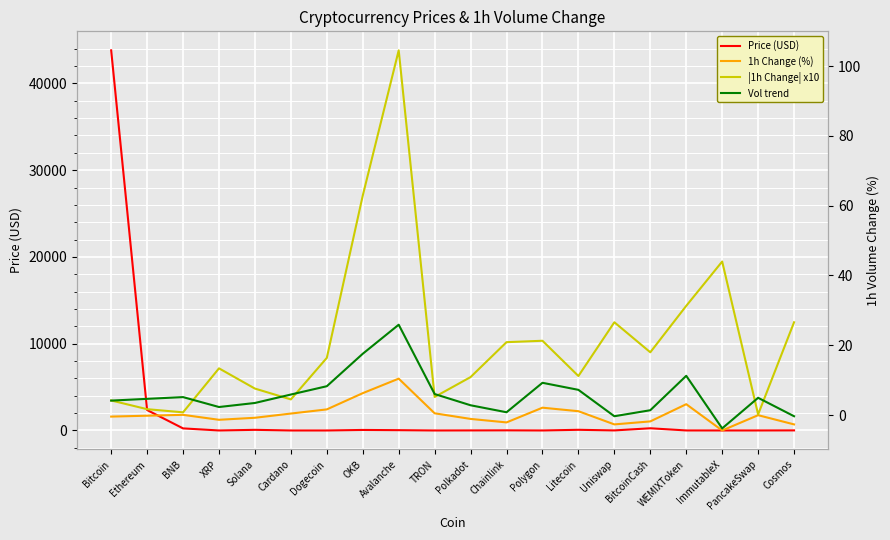

What is the highest value of the 1h Change (%) series?

10.4